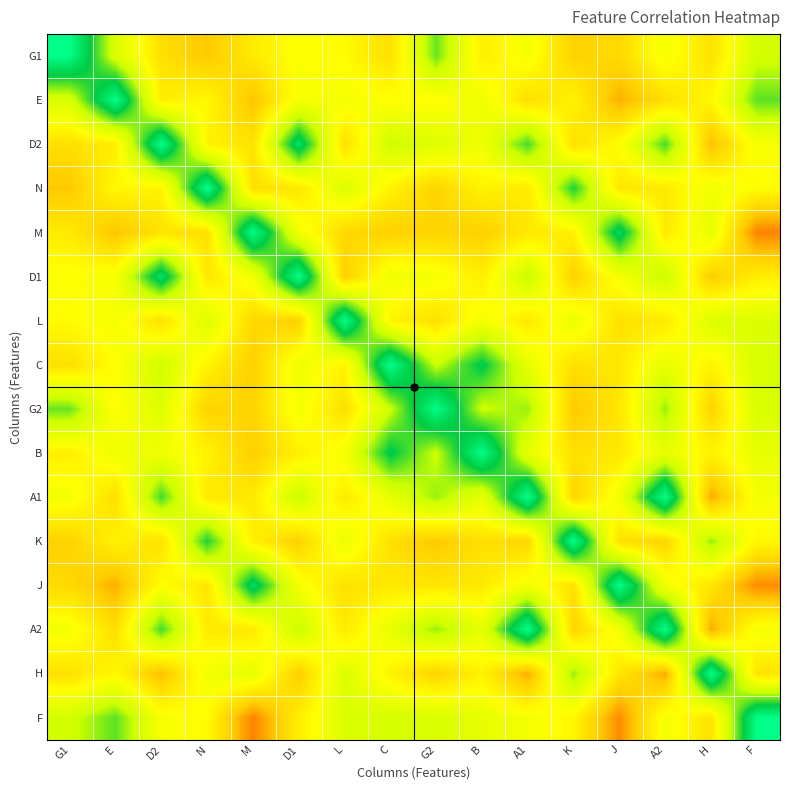

How many data points does each series have?

16